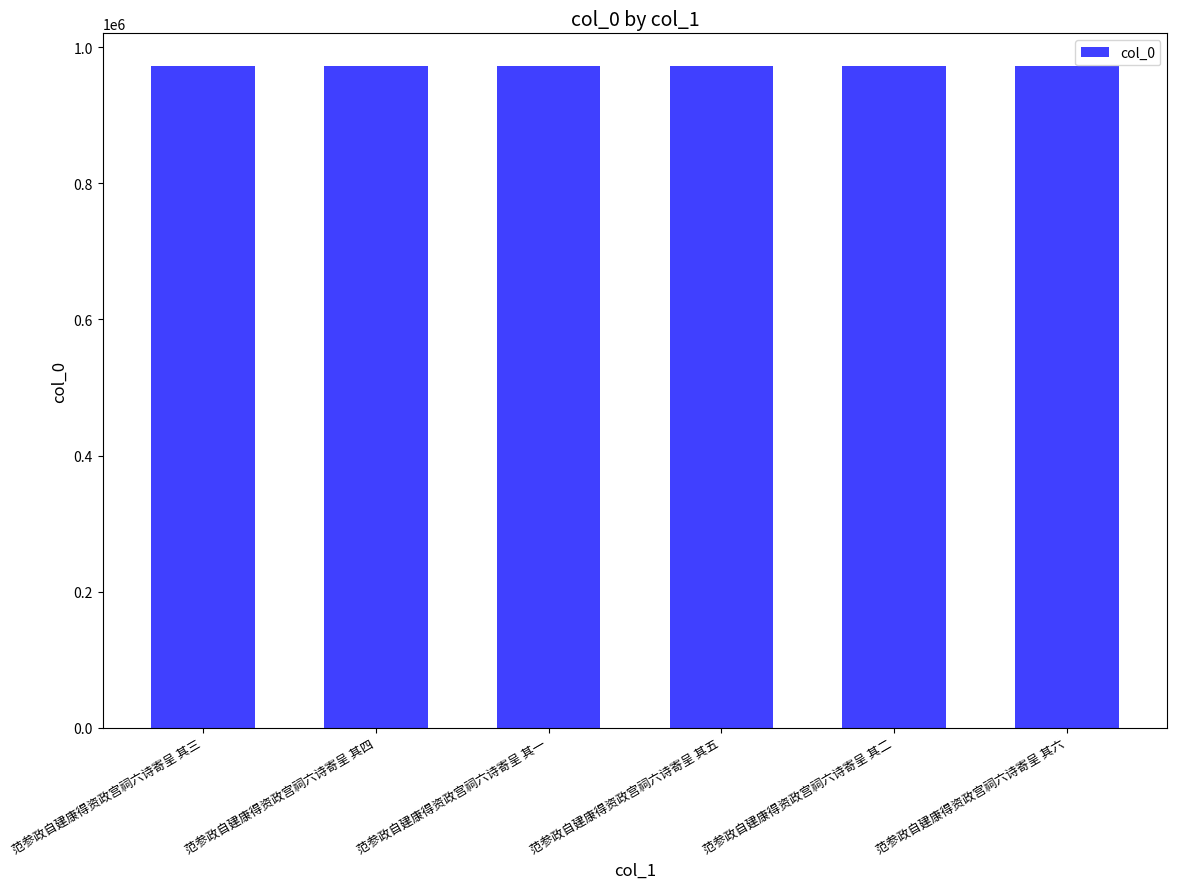

What is the ratio of the value at 范参政自建康得资政宫祠六诗寄呈 其六 to the value at 范参政自建康得资政宫祠六诗寄呈 其二?

1.0